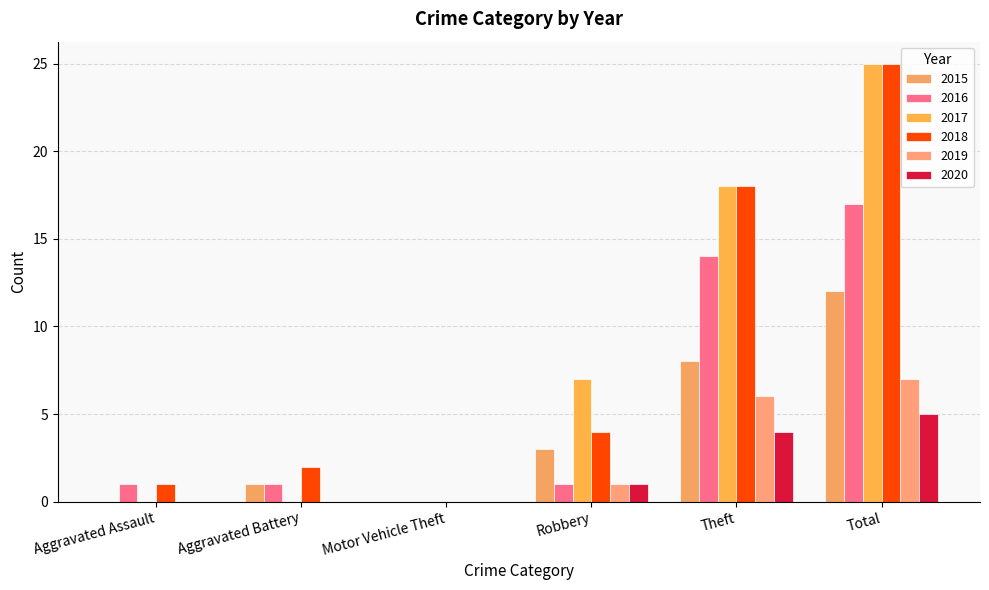

True or false: 2020 has a value of -3 at Motor Vehicle Theft.

False